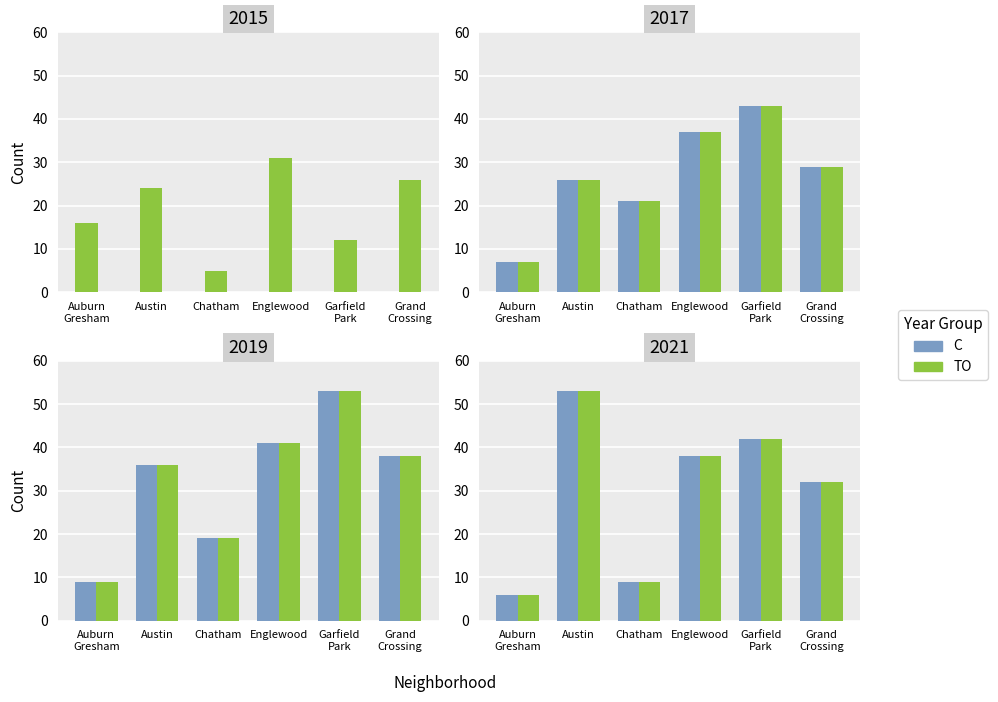

Which series changed the most between Austin and Englewood?

TO